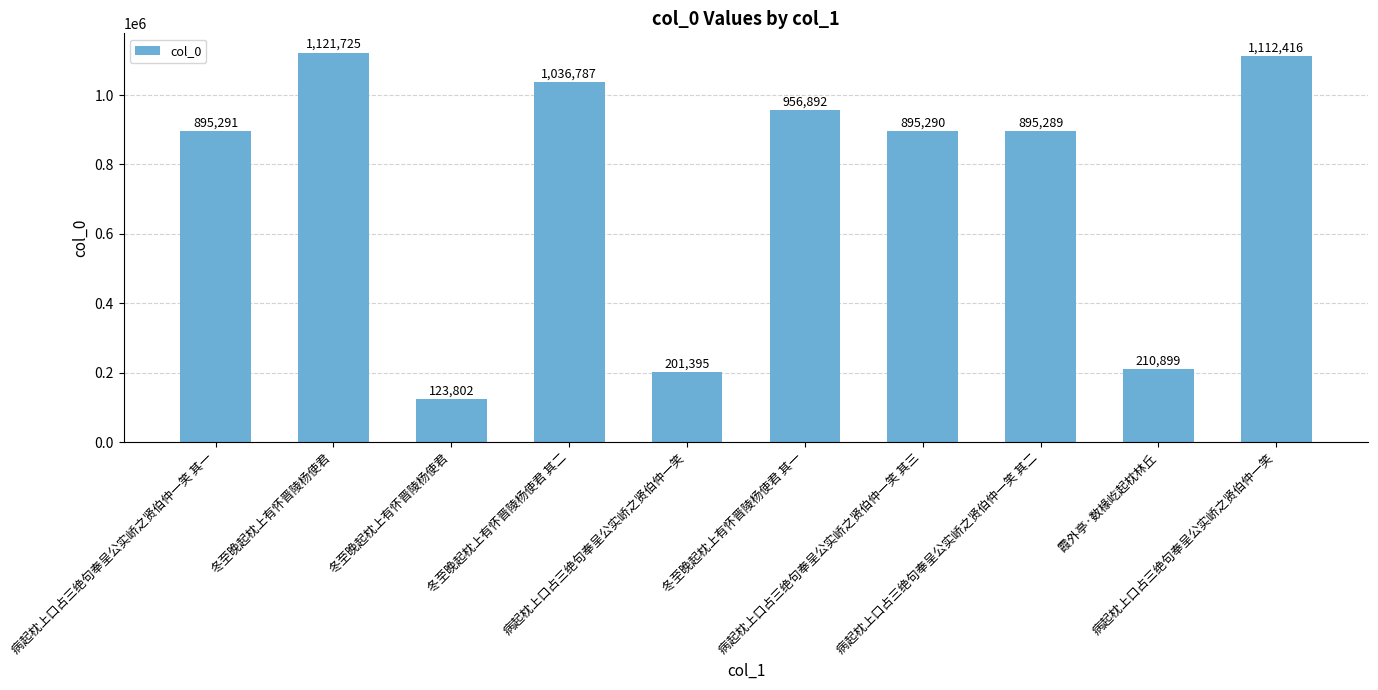

What is the ratio of the value at 病起枕上口占三绝句奉呈公实峤之贤伯仲一笑 其一 to the value at 霞外亭·数椽屹起枕林丘?

4.2